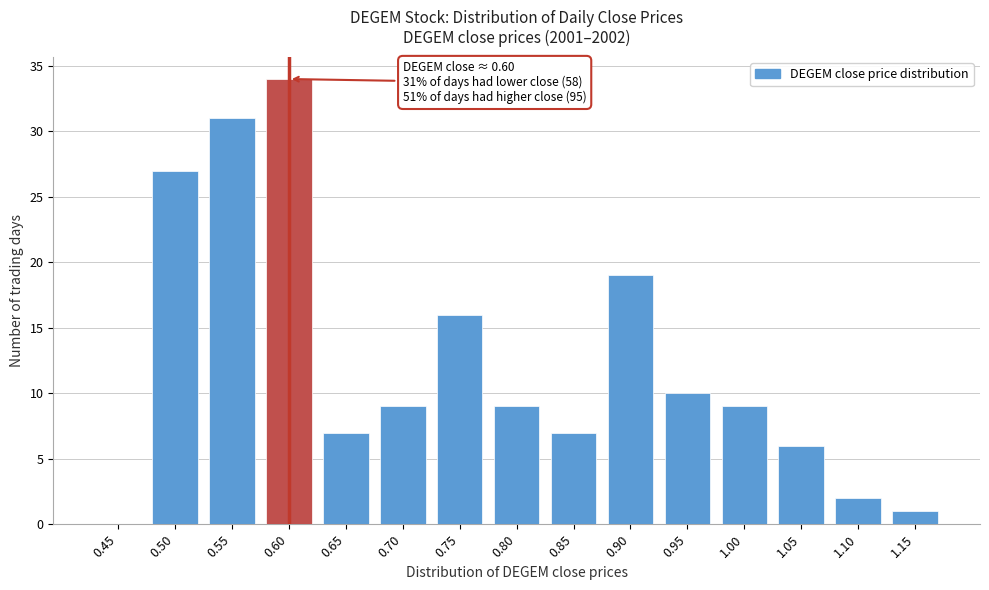

Reading left to right, extract all data points from this chart.

0.45=0	0.50=27	0.55=31	0.60=34	0.65=7	0.70=9	0.75=16	0.80=9	0.85=7	0.90=19	0.95=10	1.00=9	1.05=6	1.10=2	1.15=1